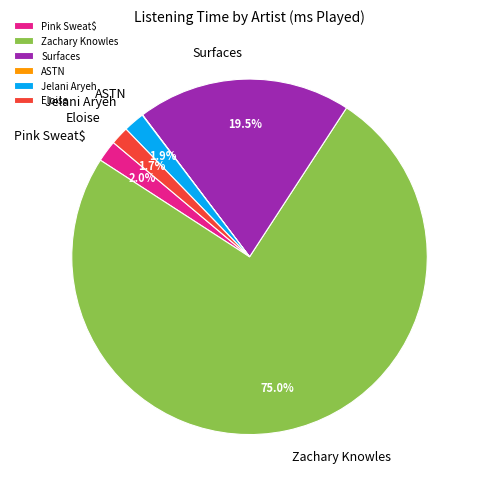

Is the sum of Surfaces and Jelani Aryeh greater than half?

No